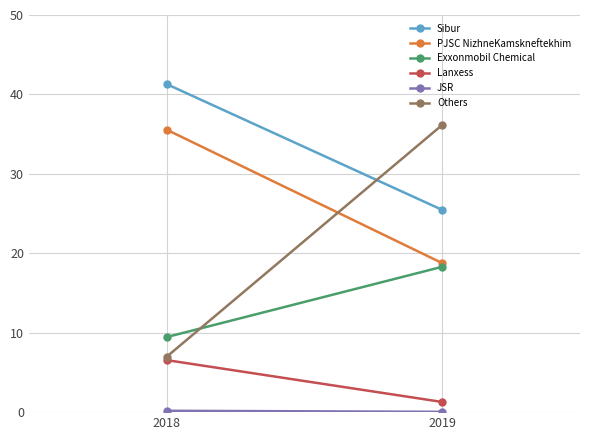

Where is Exxonmobil Chemical nearest to the value 13?

2018